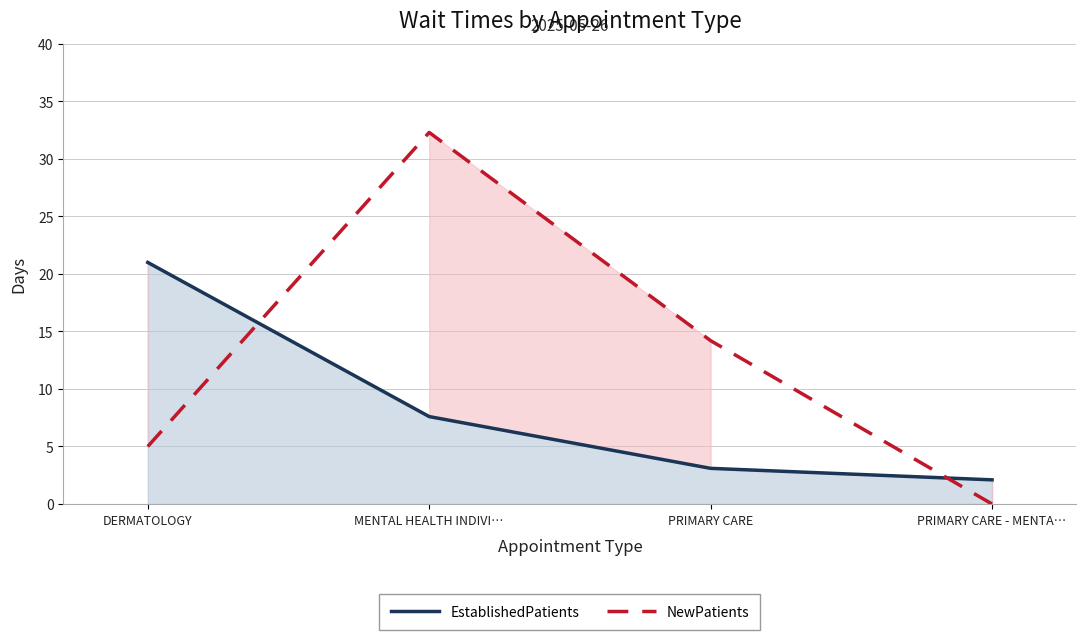

List the labels in order of EstablishedPatients value, largest first.

DERMATOLOGY, MENTAL HEALTH INDIVI…, PRIMARY CARE, PRIMARY CARE - MENTA…